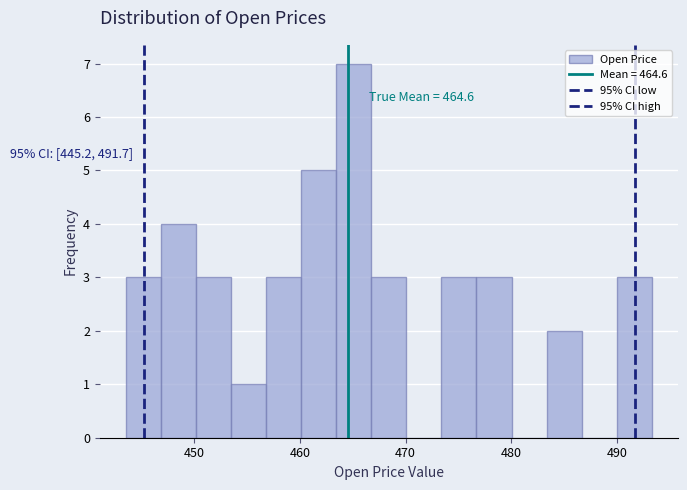

Read against the x-axis, roughly where is the centre of the tallest bar?

465